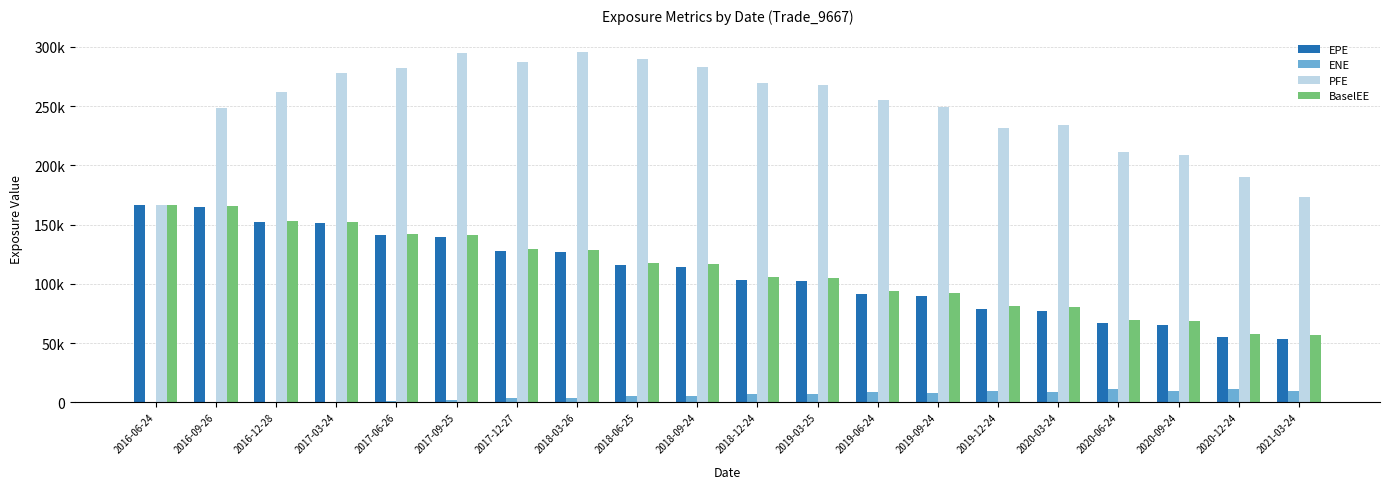

What are all the series names shown in the legend?

EPE, ENE, PFE, BaselEE